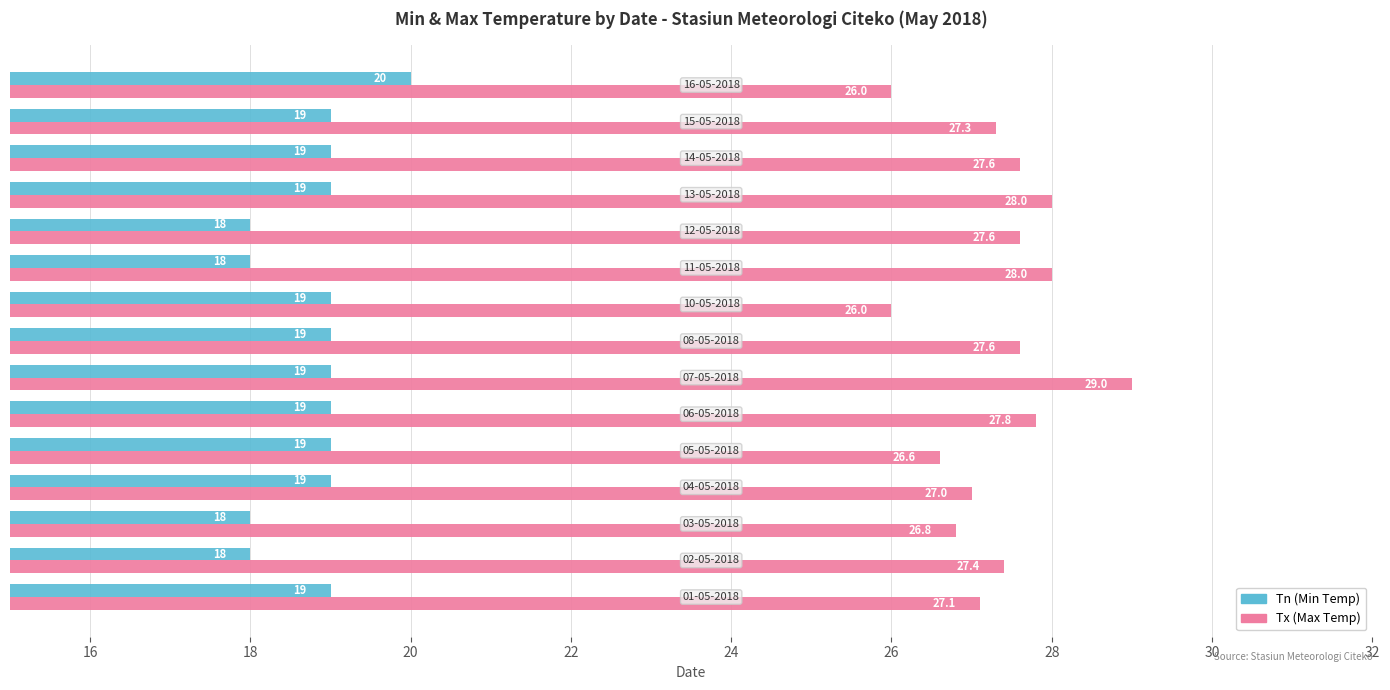

Which series has the largest total across all categories?

Tx (Max Temp)